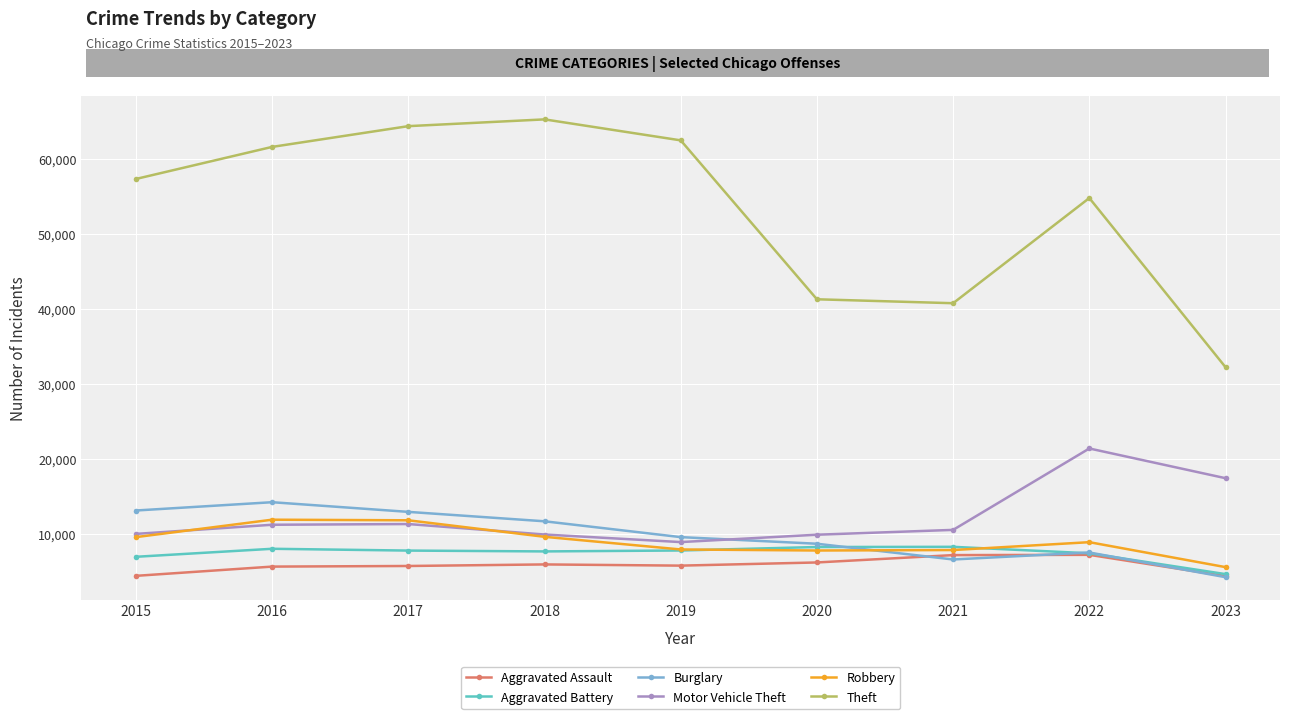

At how many categories does at least one series exceed 37798?

8